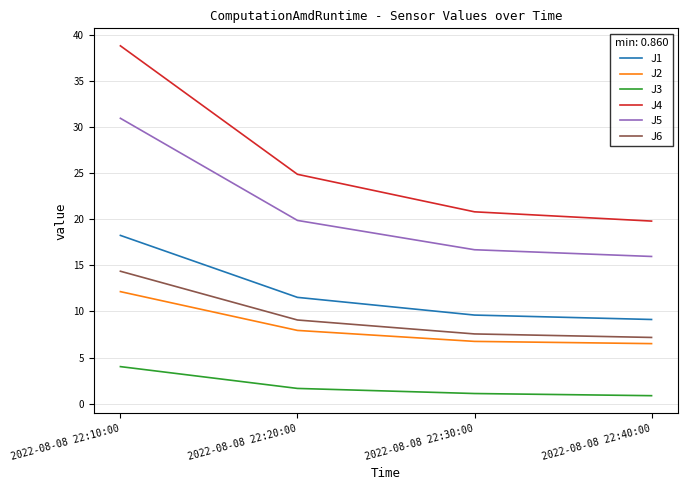

What are all the series names shown in the legend?

J1, J2, J3, J4, J5, J6